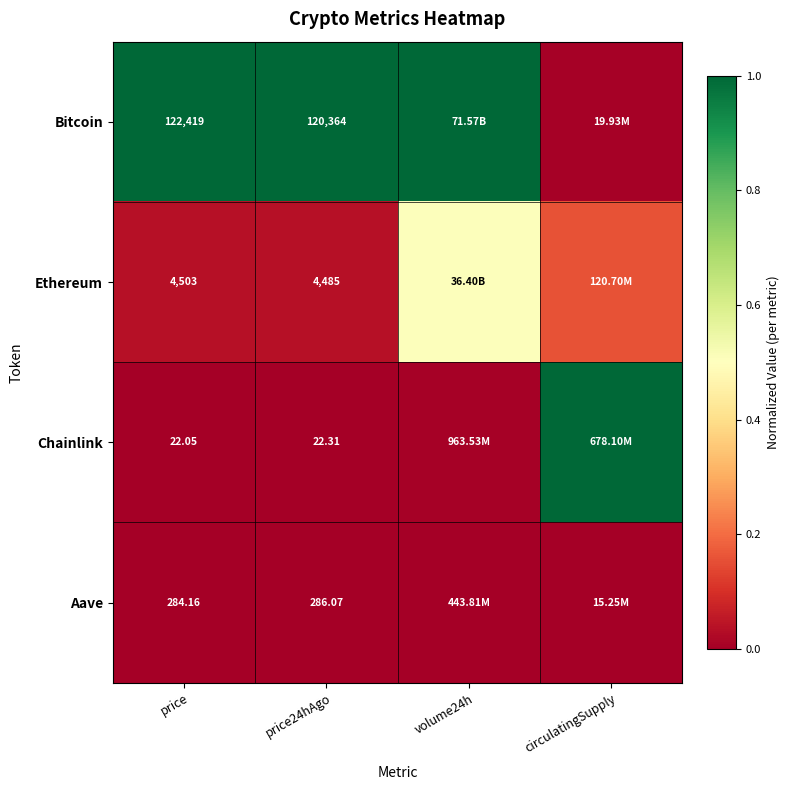

How many values in the Chainlink series exceed 0?

2